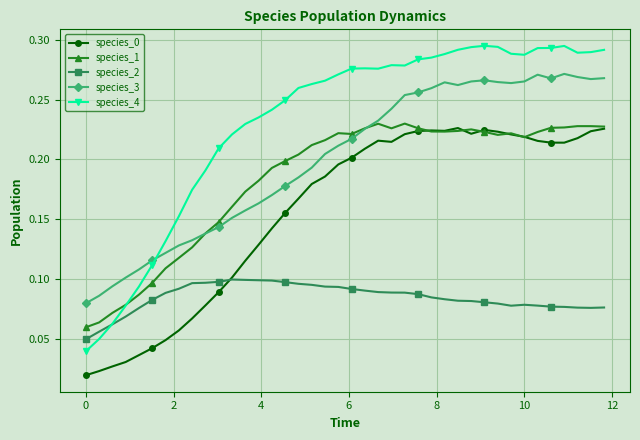

Which series has the largest range (max minus min)?

species_4